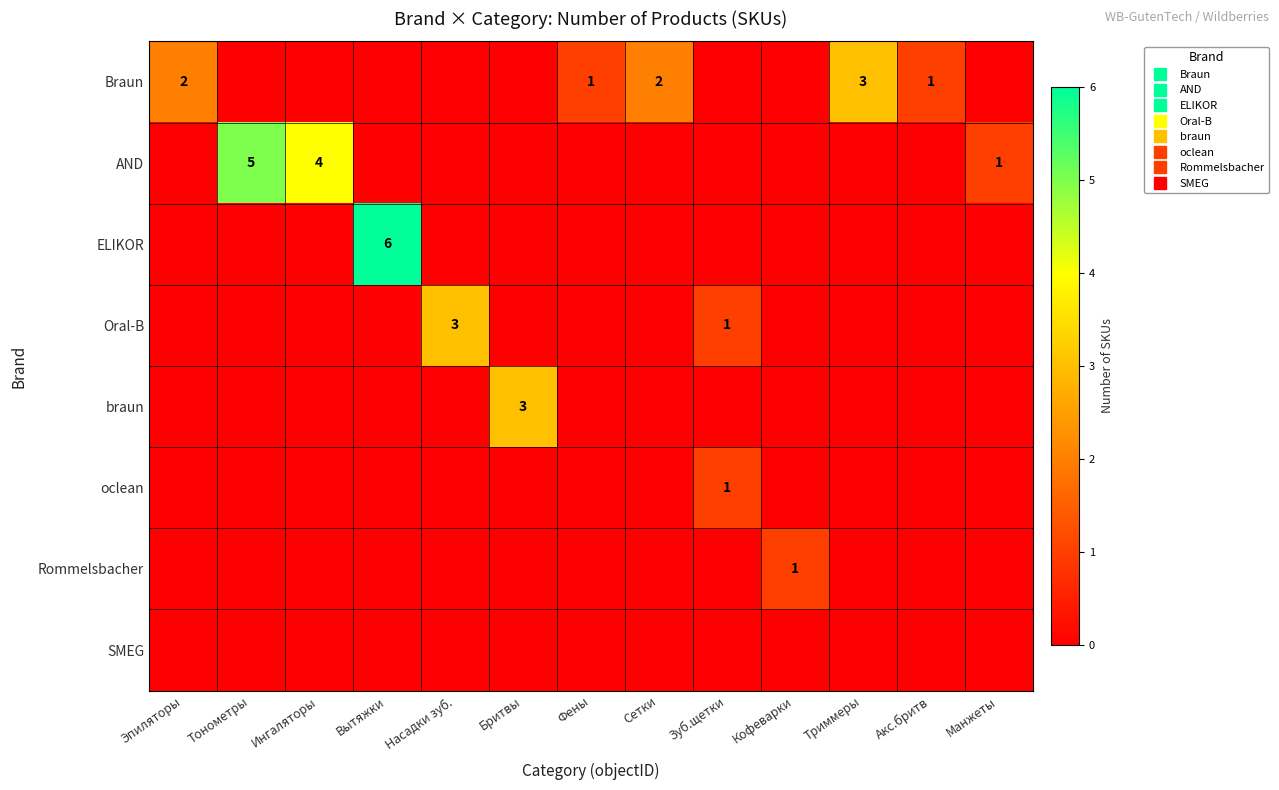

Rank the series at Сетки from highest to lowest value.

Braun, AND, ELIKOR, Oral-B, braun, oclean, Rommelsbacher, SMEG